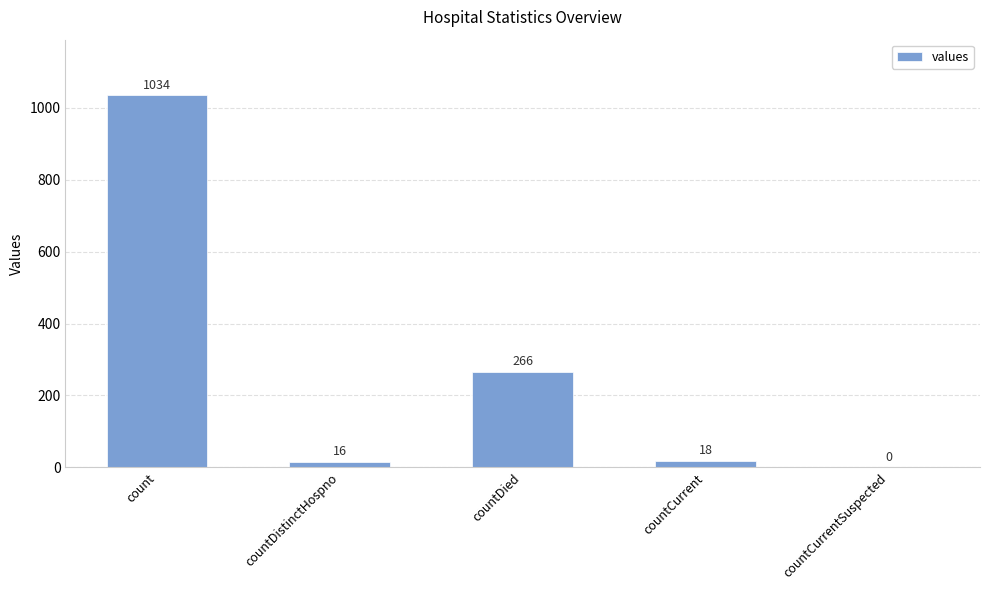

What is the sum of the values at countDied and countDistinctHospno?

282